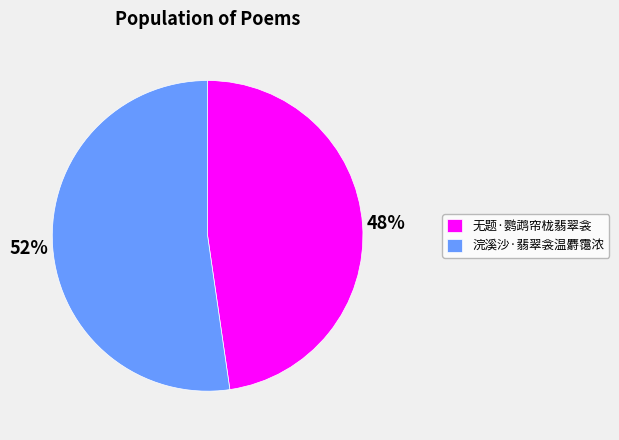

Between 无题·鹦鹉帘栊翡翠衾 and 浣溪沙·翡翠衾温麝霭浓, which is larger?

浣溪沙·翡翠衾温麝霭浓